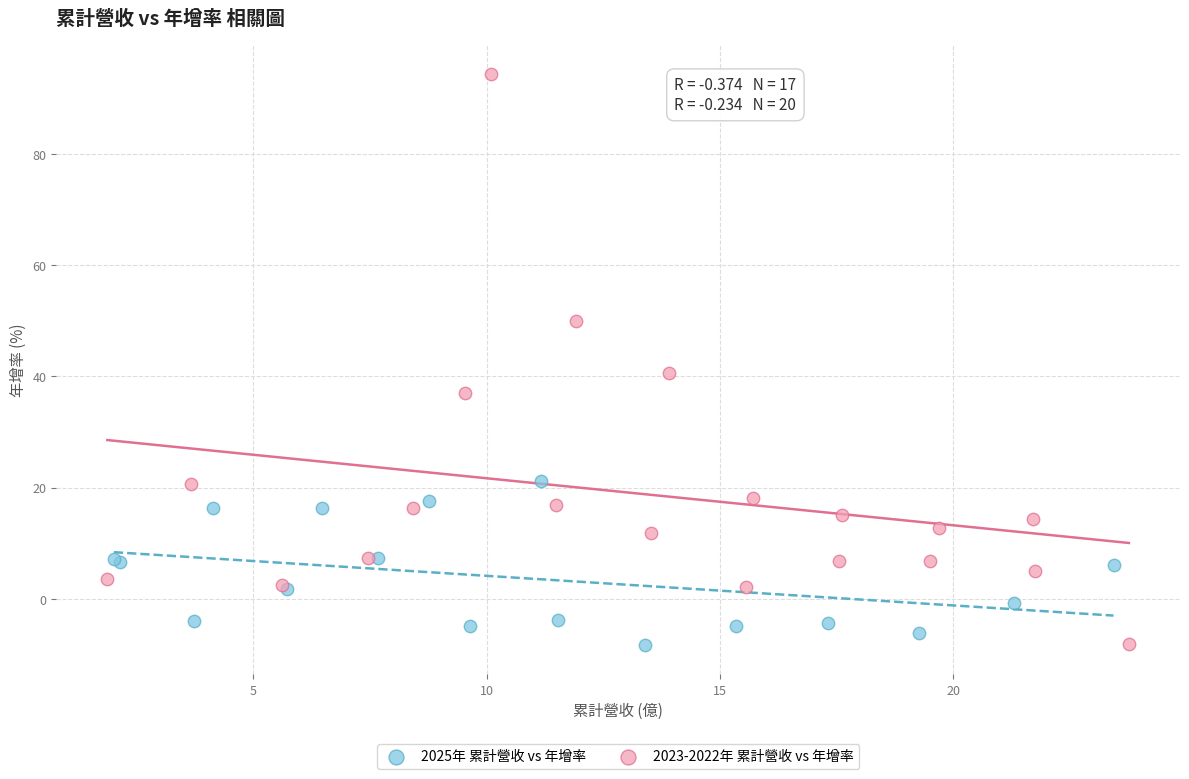

Which series contains the highest Y value?

2023-2022年 累計營收 vs 年增率